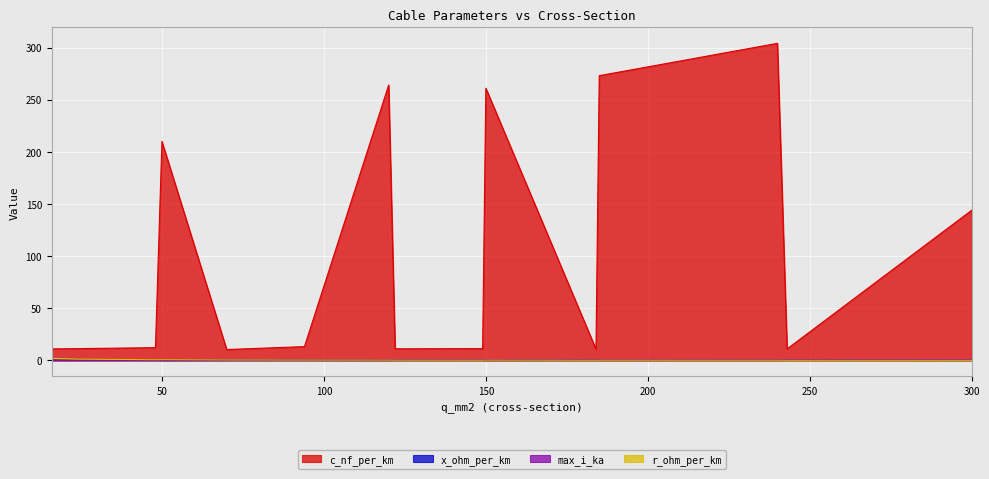

Reading left to right, what are all the values shown in this chart?

c_nf_per_km: 16=11.0	24=11.2	48=12.2	50=210.0	70=10.4	94=13.2	120=264.0	122=11.1	149=11.2	150=261.0	184=10.8	185=273.0	240=304.0	243=11.0	300=144.0
x_ohm_per_km: 16=0.3	24=0.3	48=0.3	50=0.1	70=0.3	94=0.3	120=0.1	122=0.3	149=0.3	150=0.1	184=0.3	185=0.1	240=0.1	243=0.3	300=0.1
max_i_ka: 16=0.1	24=0.1	48=0.2	50=0.1	70=0.3	94=0.3	120=0.2	122=0.4	149=0.5	150=0.3	184=0.5	185=0.4	240=0.4	243=0.6	300=0.6
r_ohm_per_km: 16=1.9	24=1.2	48=0.6	50=0.6	70=0.4	94=0.3	120=0.2	122=0.2	149=0.2	150=0.2	184=0.2	185=0.2	240=0.1	243=0.1	300=0.1